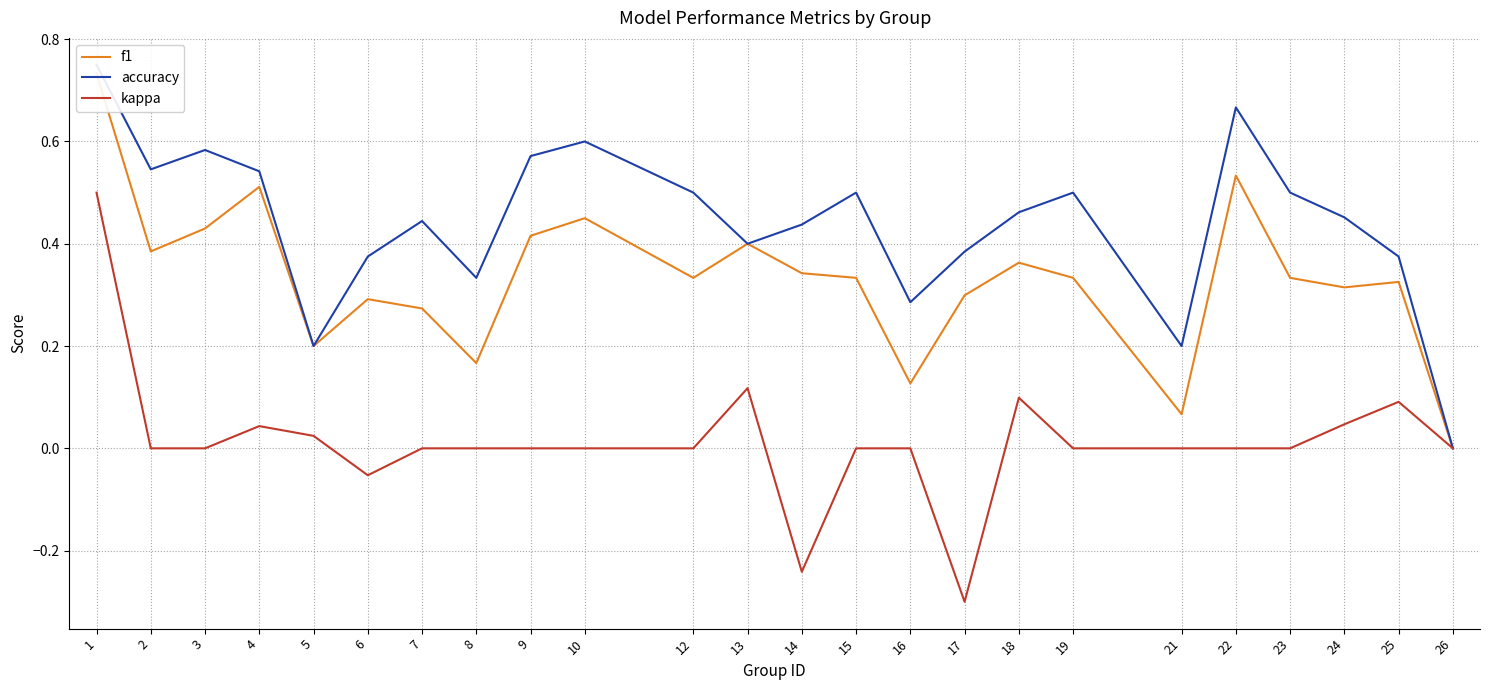

Which category has the lowest value across all series?

17